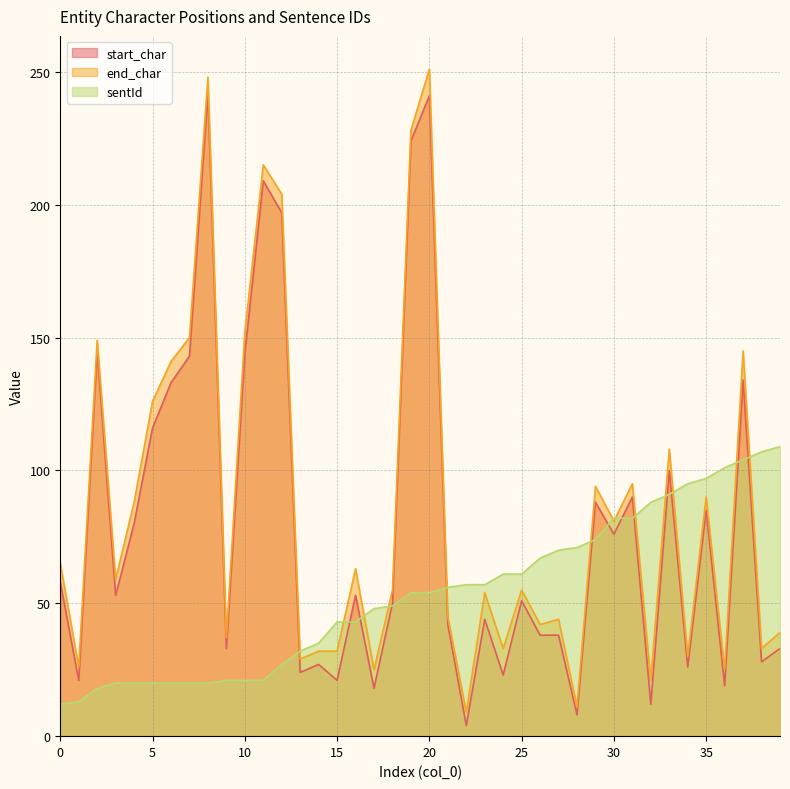

What is the total value across all series at 13?

85